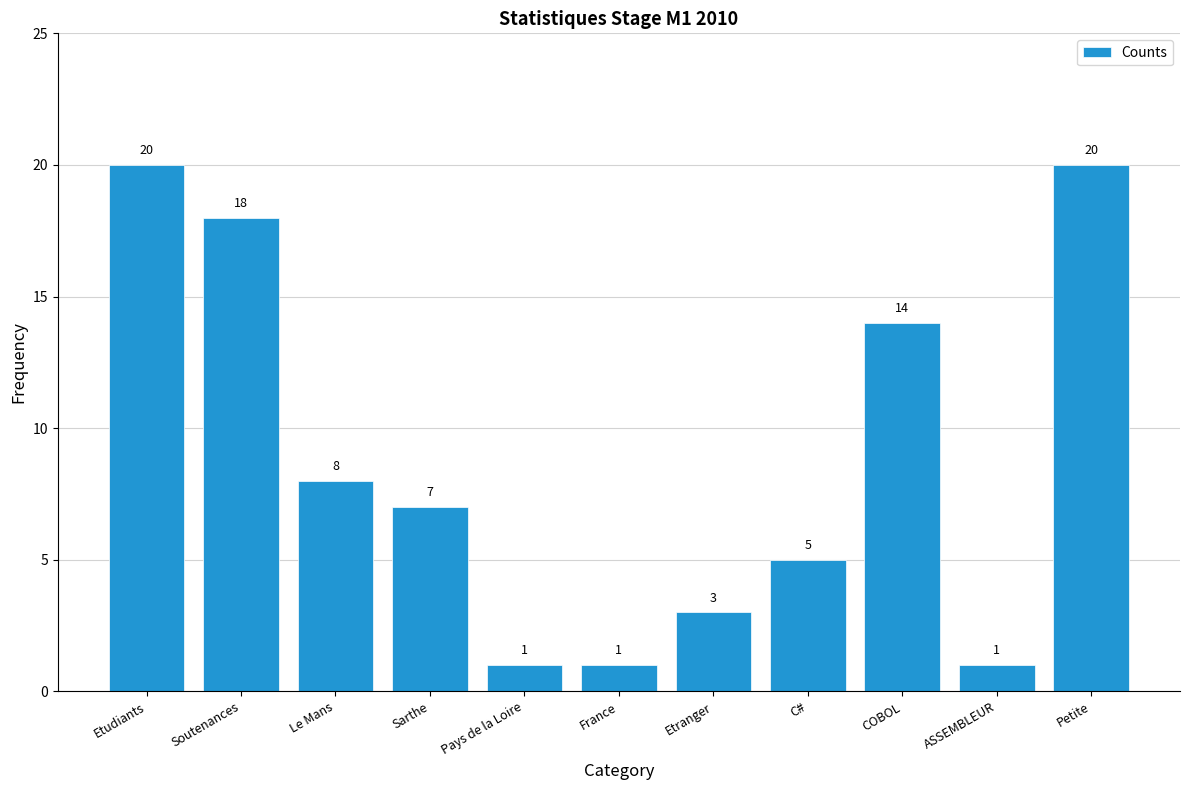

Reading left to right, transcribe all the data shown in this chart.

20	18	8	7	1	1	3	5	14	1	20